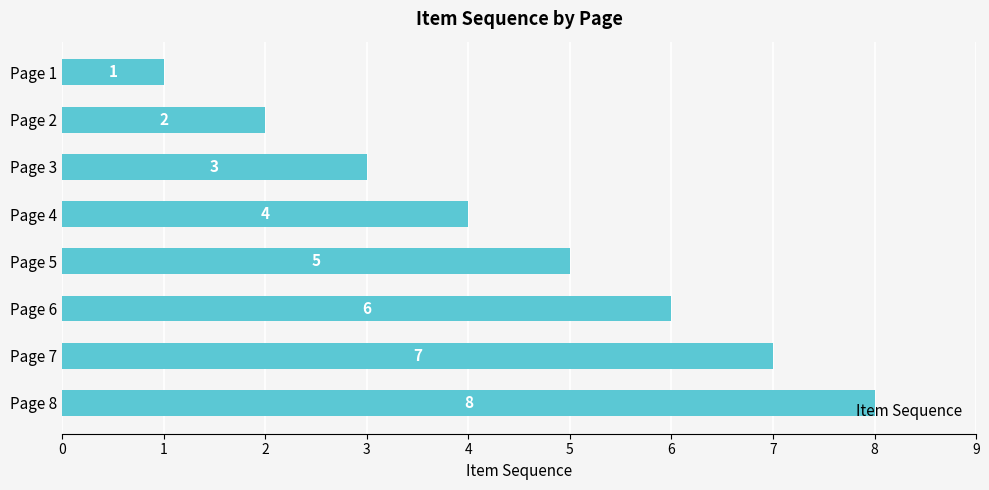

What is the change in value from Page 3 to Page 6?

+3